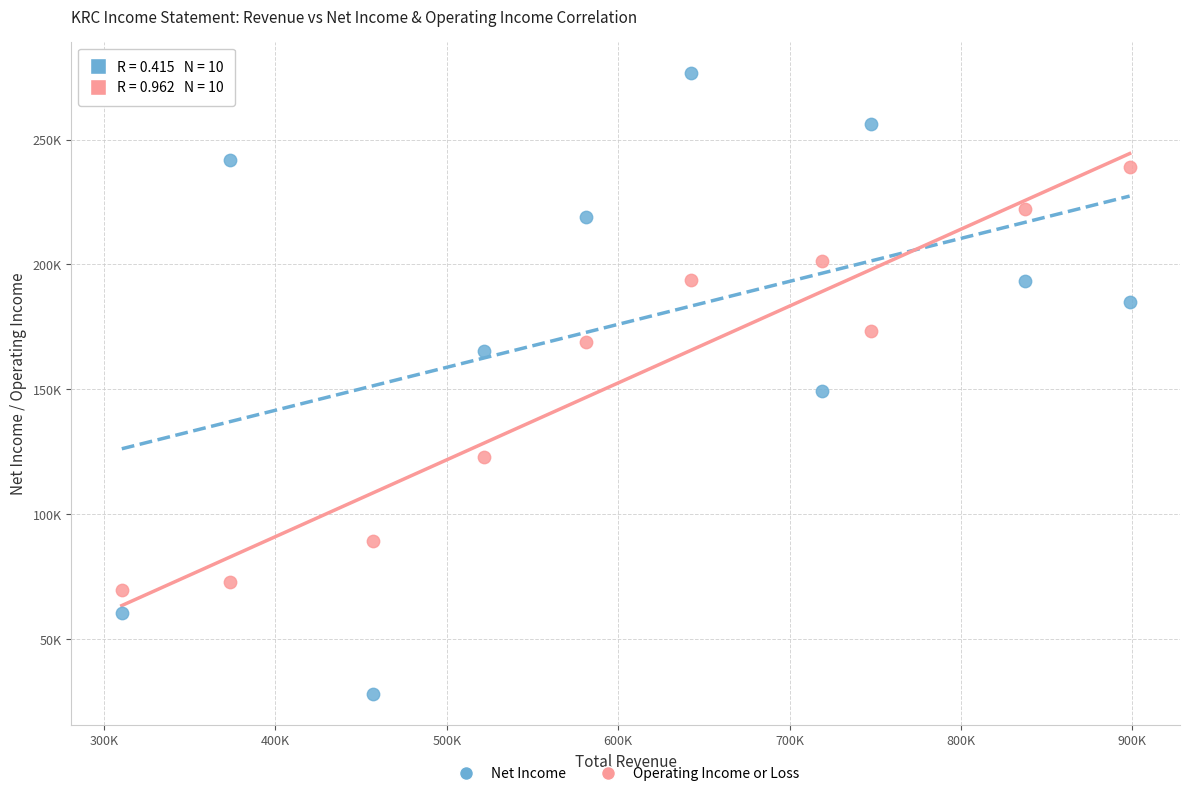

Which series contains the lowest Y value?

Net Income